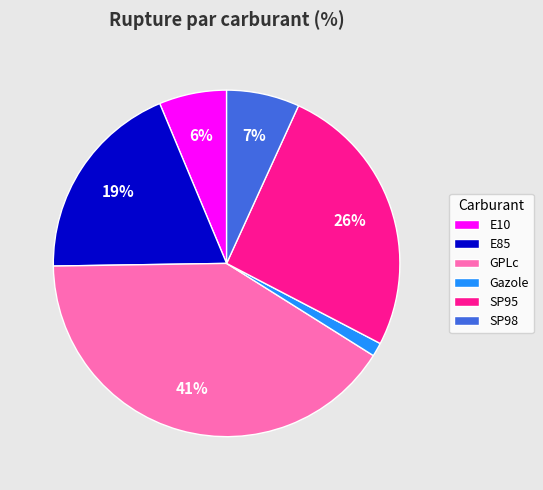

Is the sum of E85 and Gazole greater than half?

No